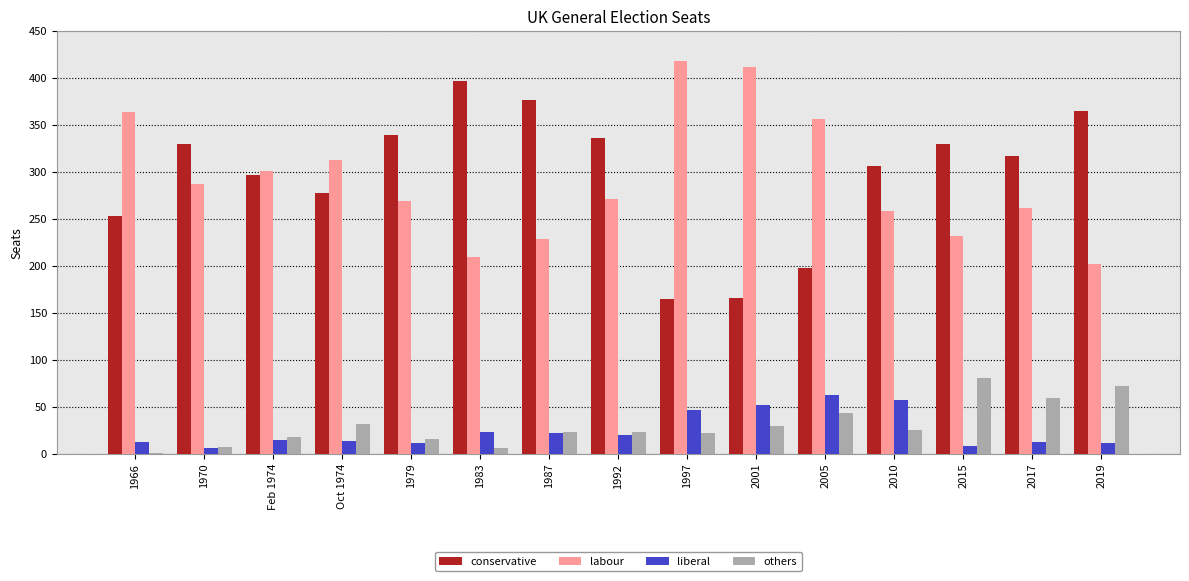

At which label does conservative reach its peak?

1983